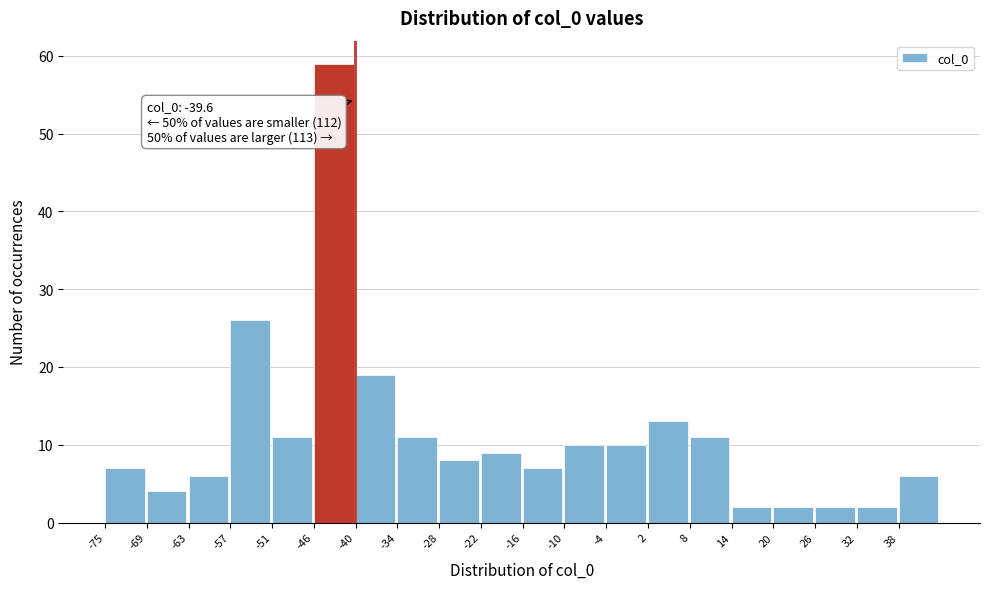

Over which range of the x-axis is the bar tallest?

-46 to -40